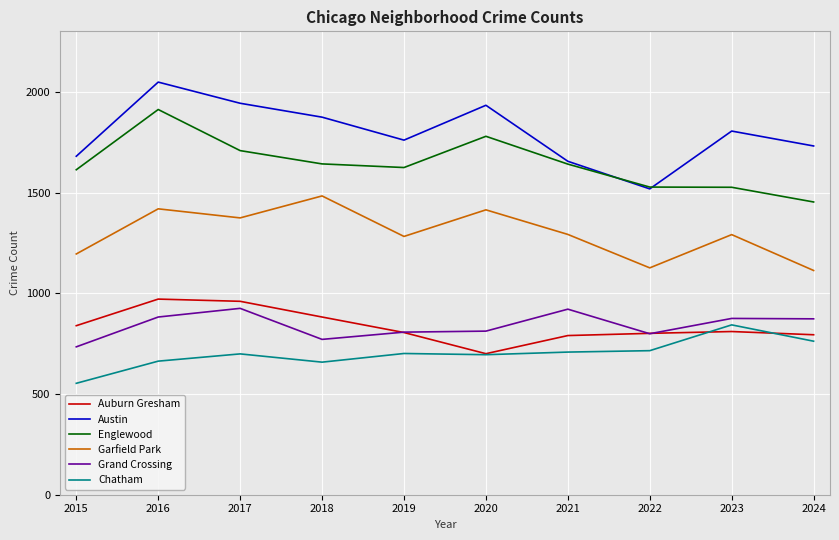

What is the sum of all Grand Crossing values?

8399